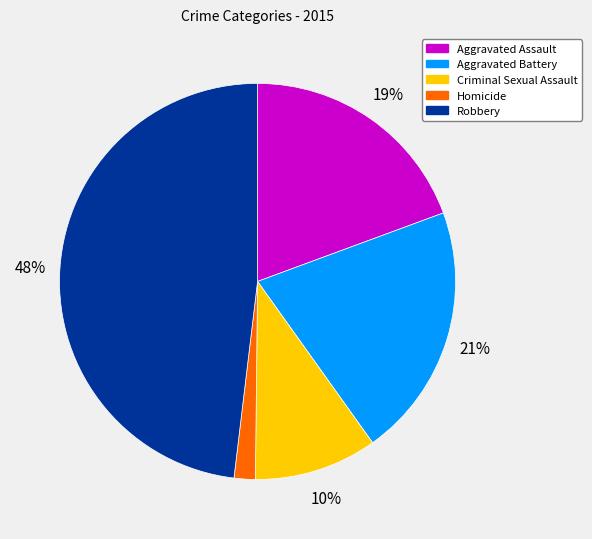

To the nearest percent, what percentage of the pie is Aggravated Battery?

21%